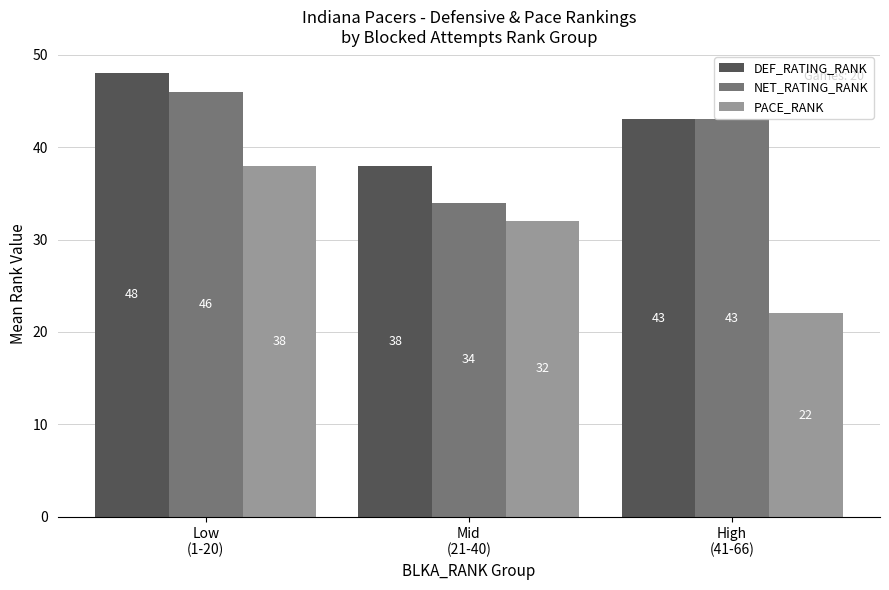

Reading left to right, what are all the values shown in this chart?

DEF_RATING_RANK: 48	38	43
NET_RATING_RANK: 46	34	43
PACE_RANK: 38	32	22